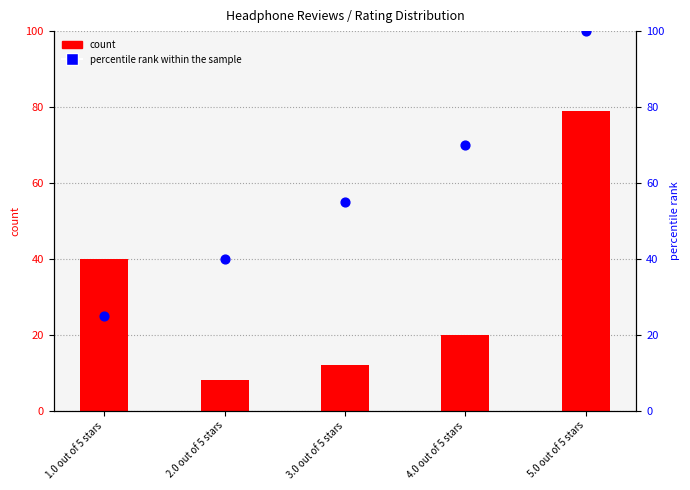

What are all the series names shown in the legend?

count, percentile rank within the sample